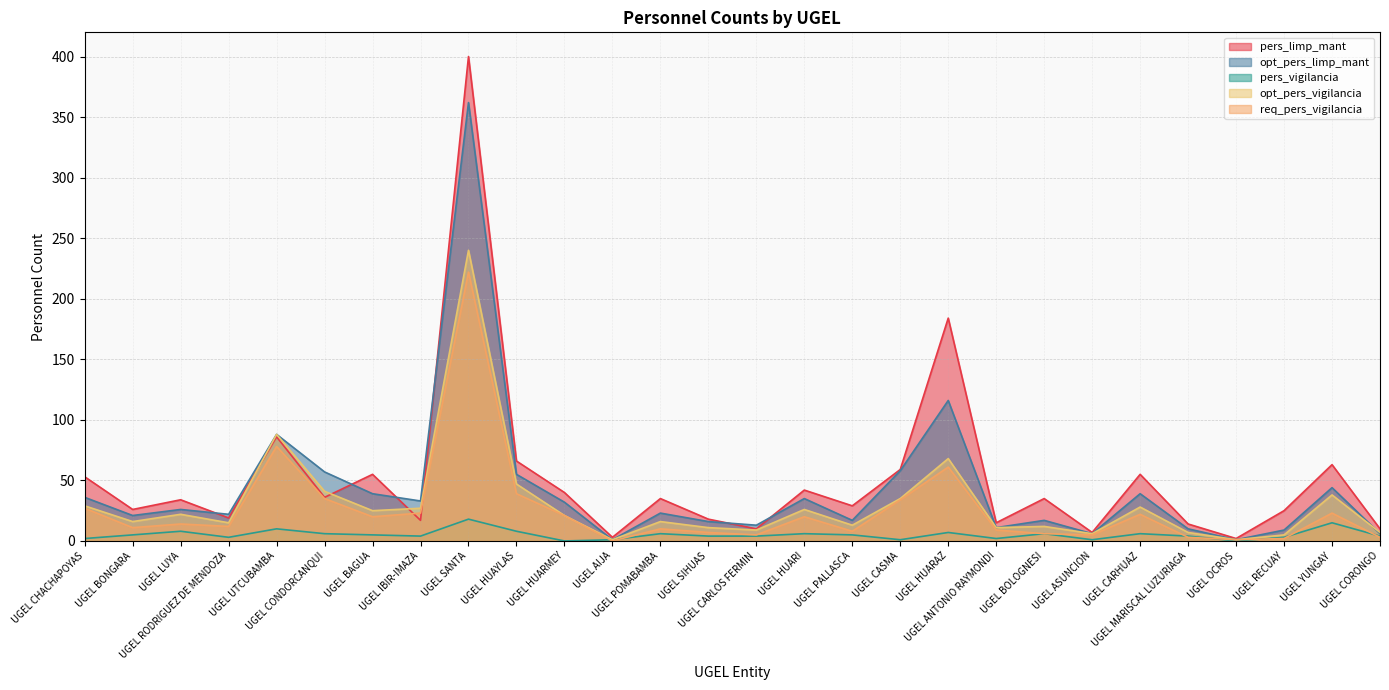

List the series in order of their peak value, lowest first.

pers_vigilancia, req_pers_vigilancia, opt_pers_vigilancia, opt_pers_limp_mant, pers_limp_mant